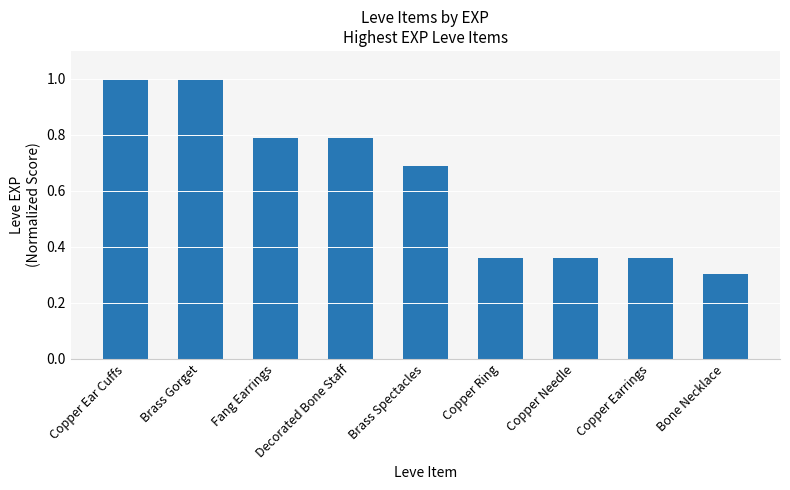

What is the change in value from Copper Ear Cuffs to Decorated Bone Staff?

-0.2